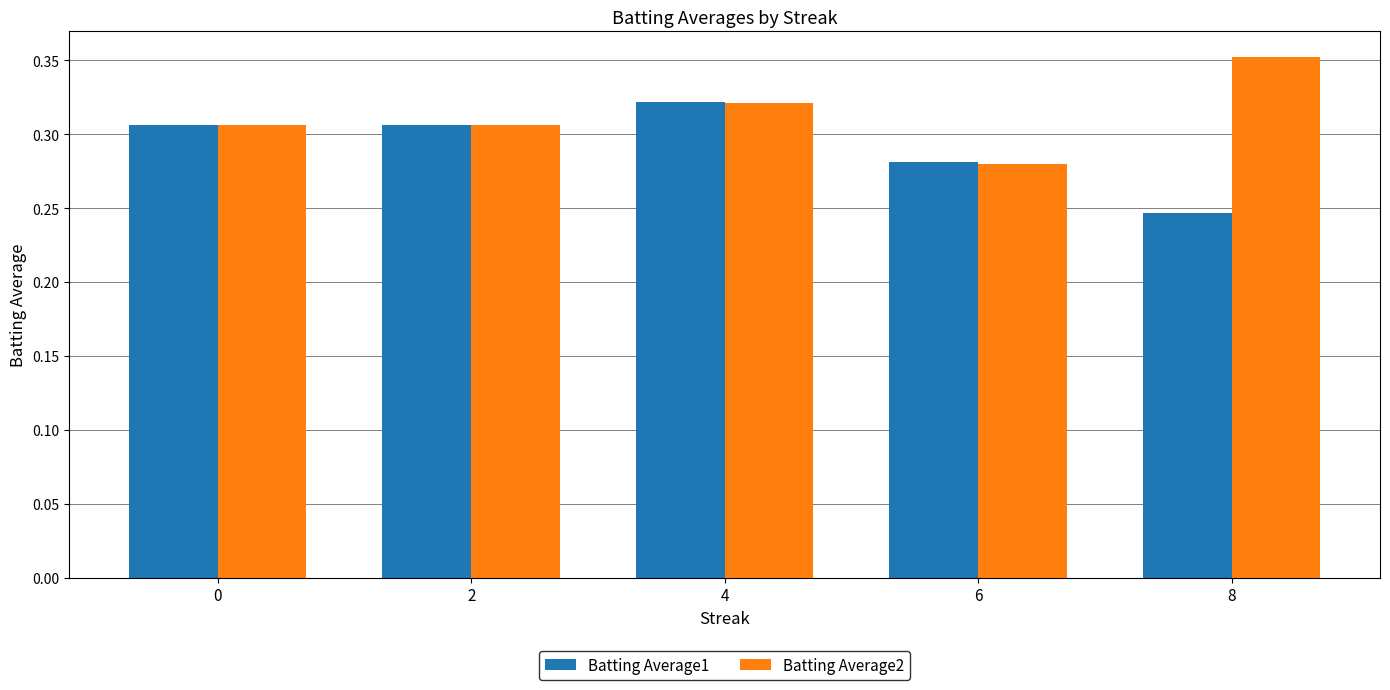

True or false: Batting Average2 has a value of 0.2 at 2.

False